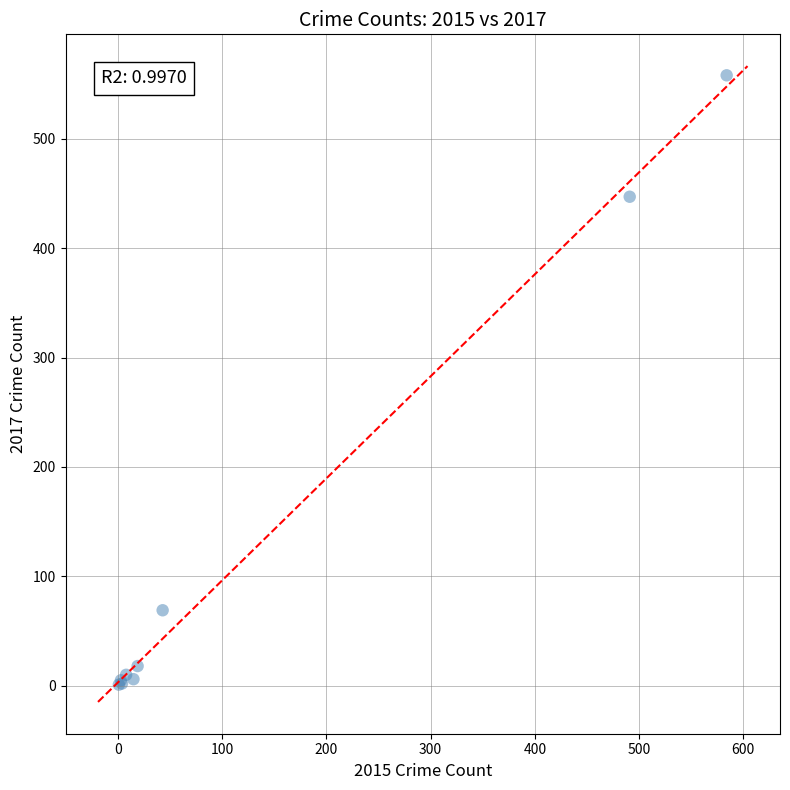

What Y value in the scatter plot is closest to 279?

447